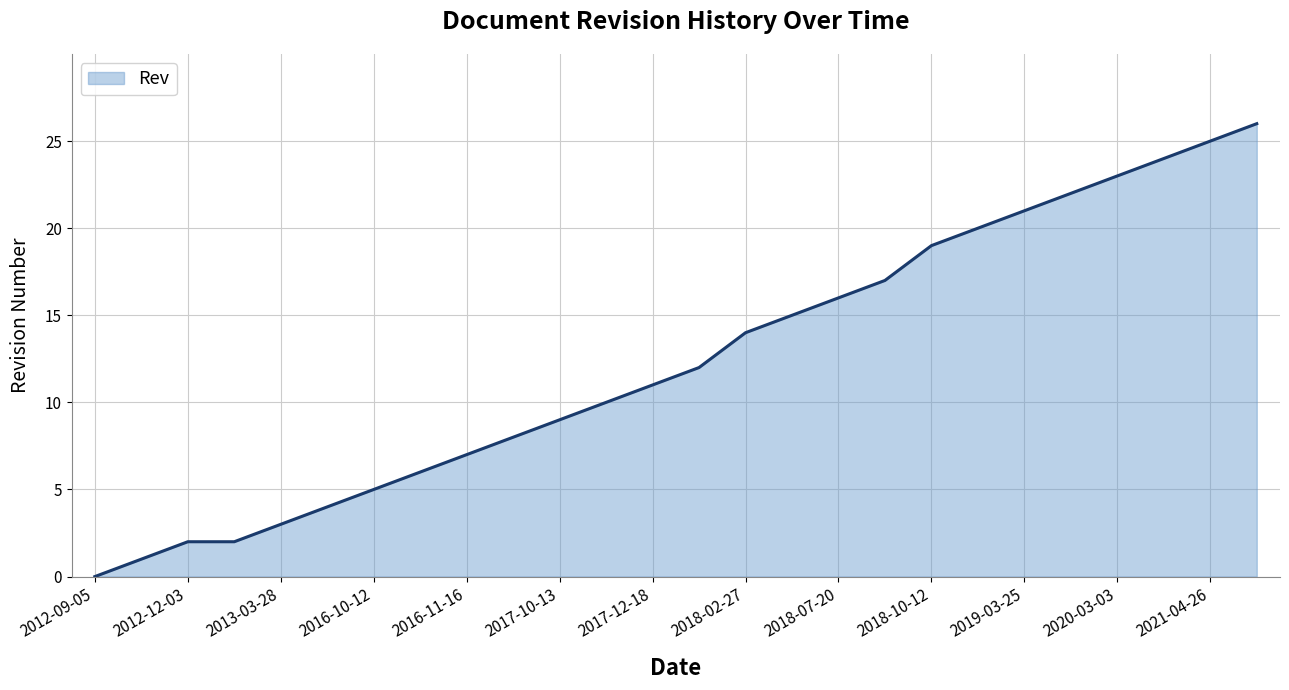

What is the difference between the maximum and minimum values?

26